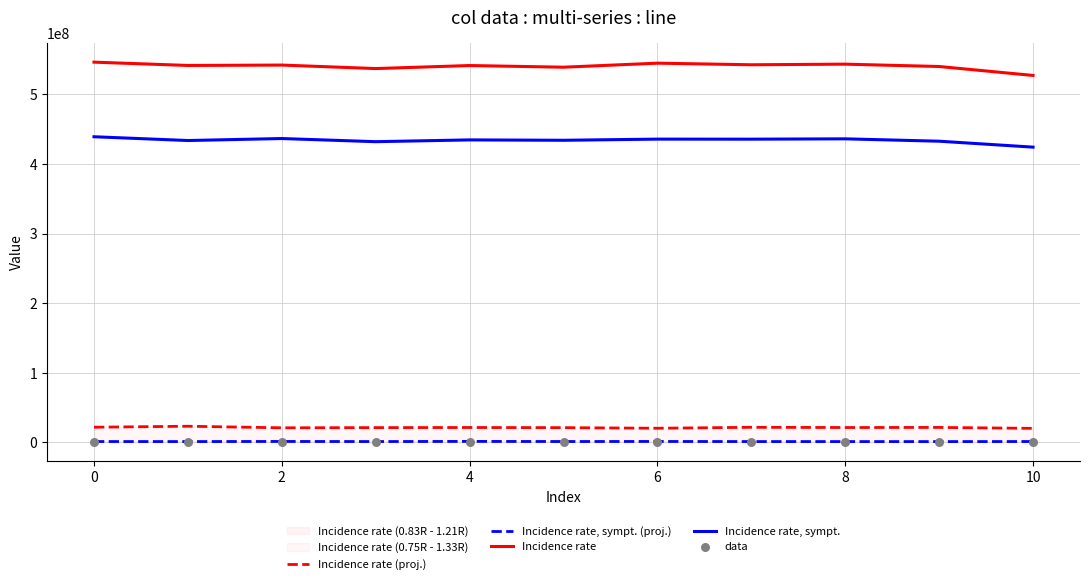

At how many categories does at least one series exceed 499643402?

11